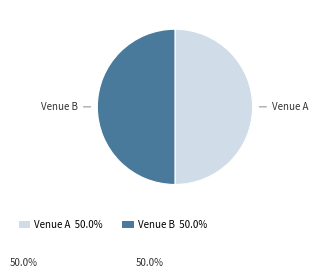

Is it true that Venue A is 50% of the pie?

True